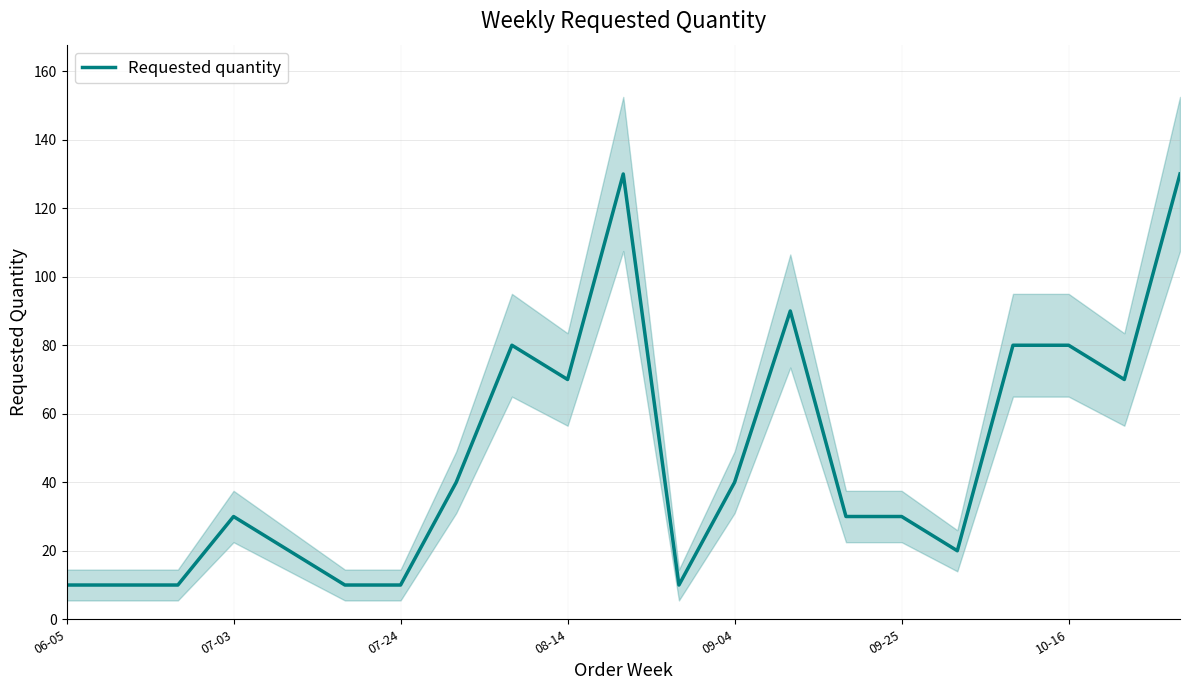

What is the maximum value for Requested quantity?

130